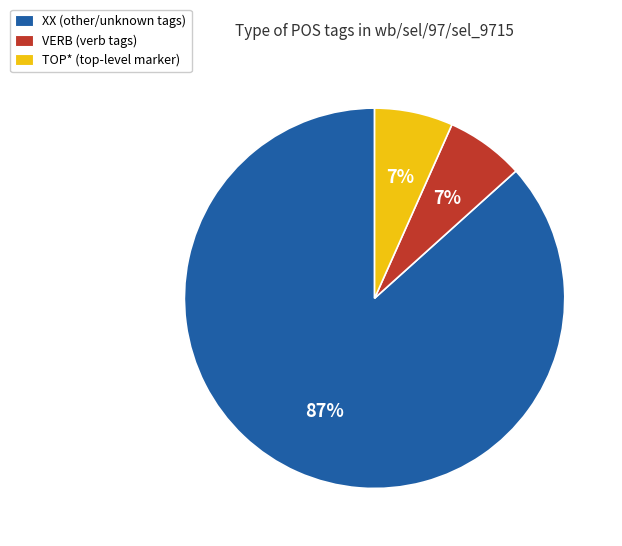

The VERB (verb tags) slice represents 1% of the pie. True or false?

False